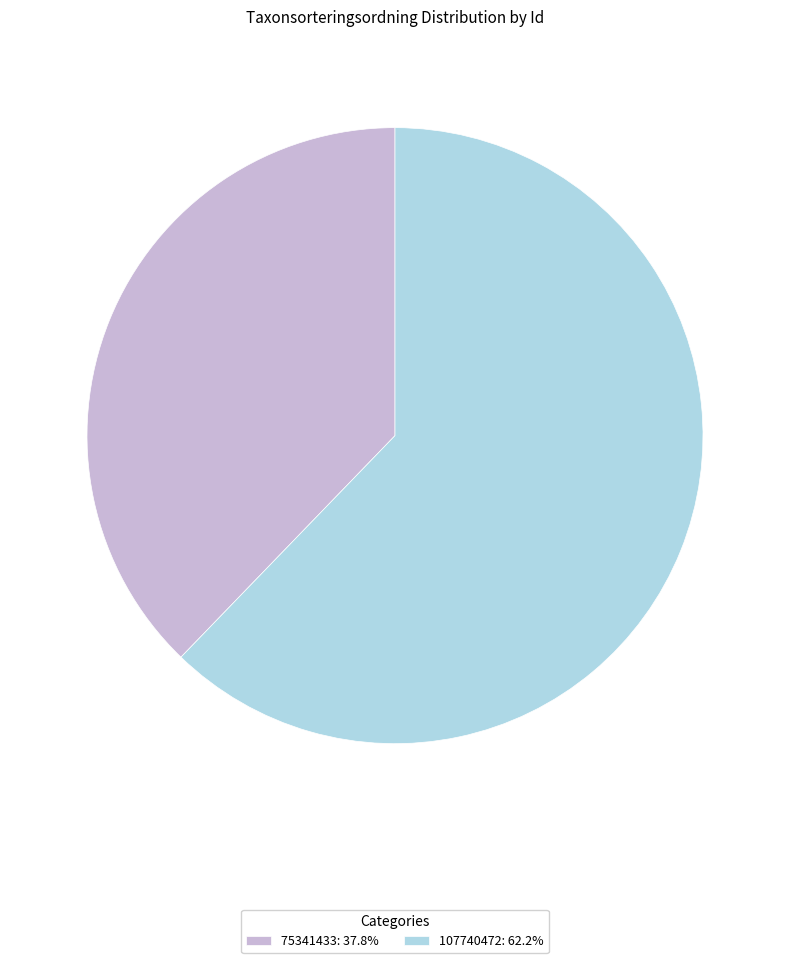

Count the number of slices in the pie.

2